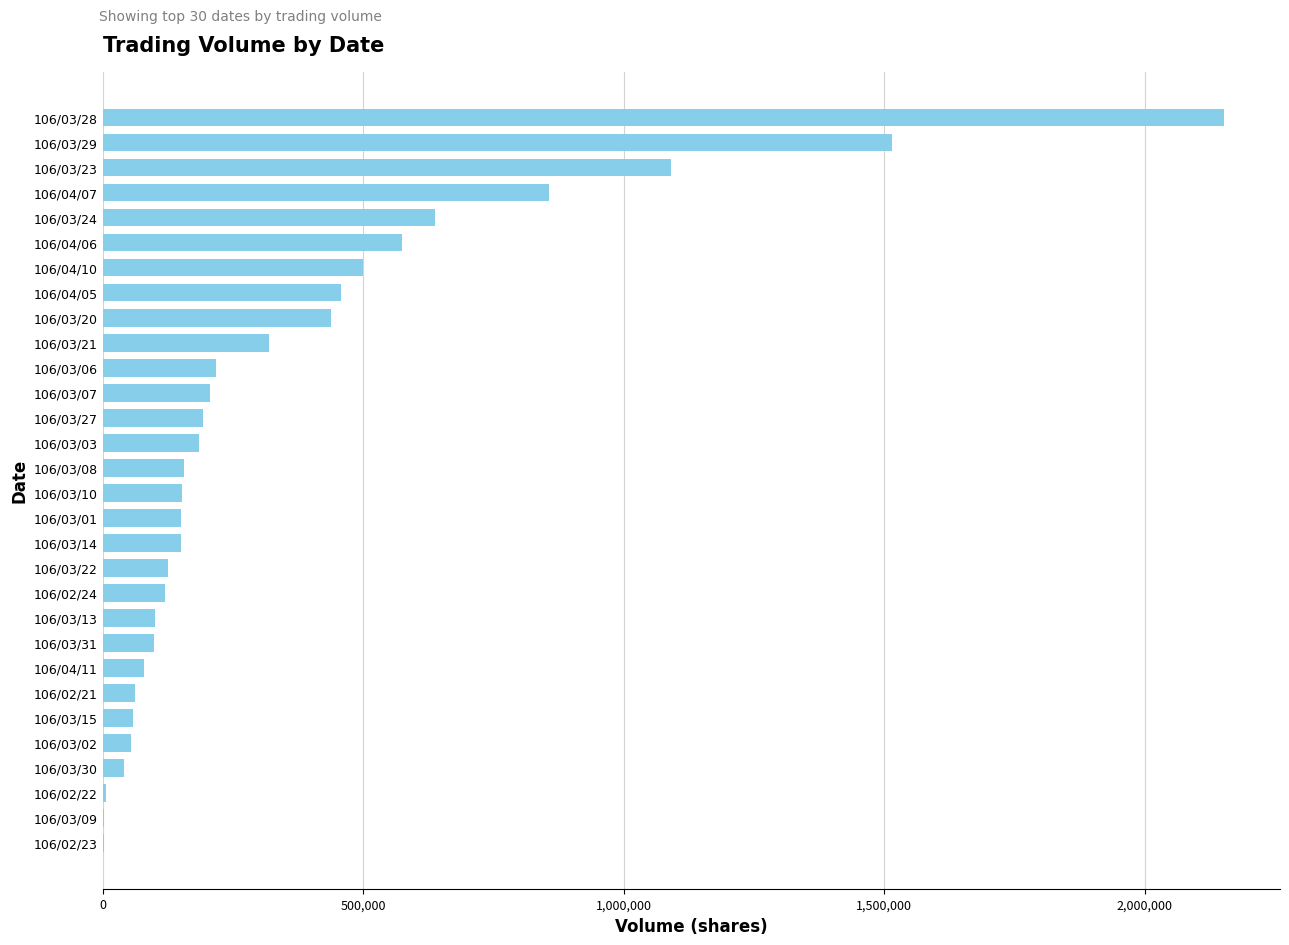

What is the maximum value shown in the chart?

2152000